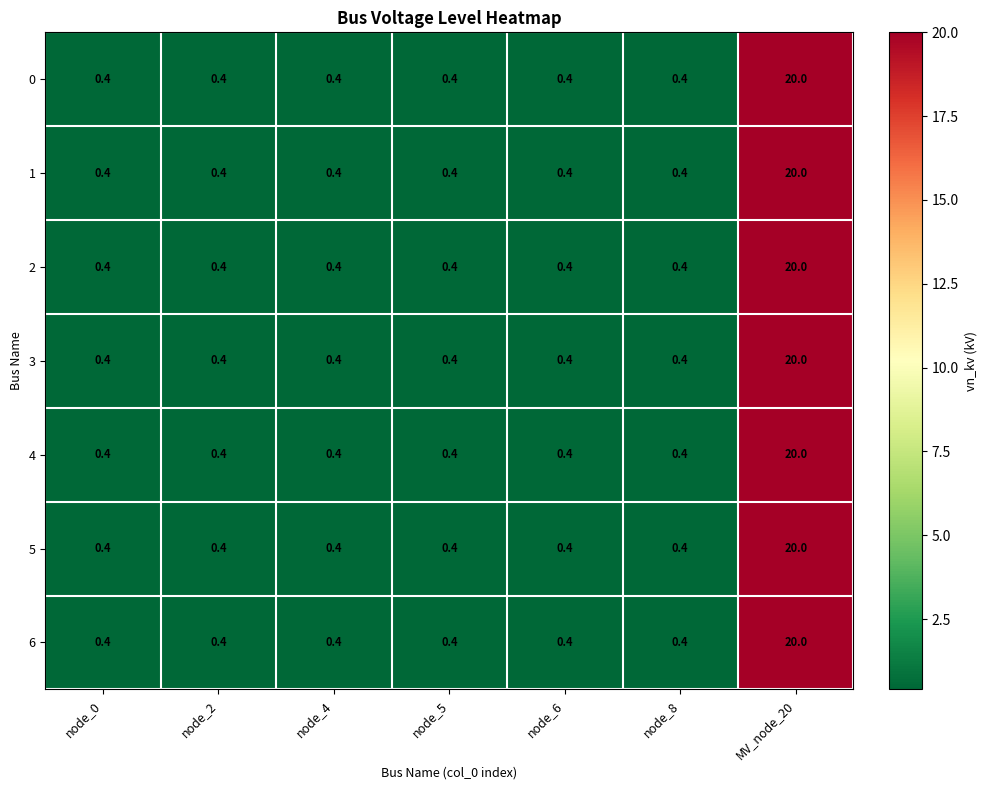

Count the number of categories in the chart.

7